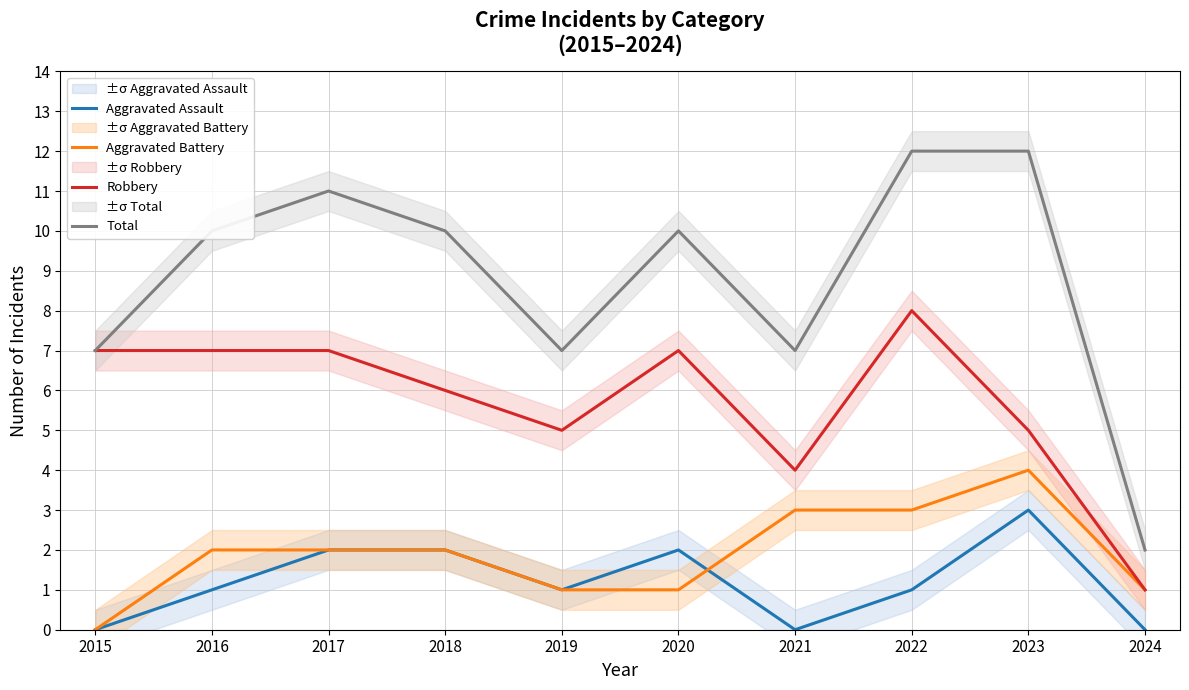

Is this an area chart (filled region under the line)?

No